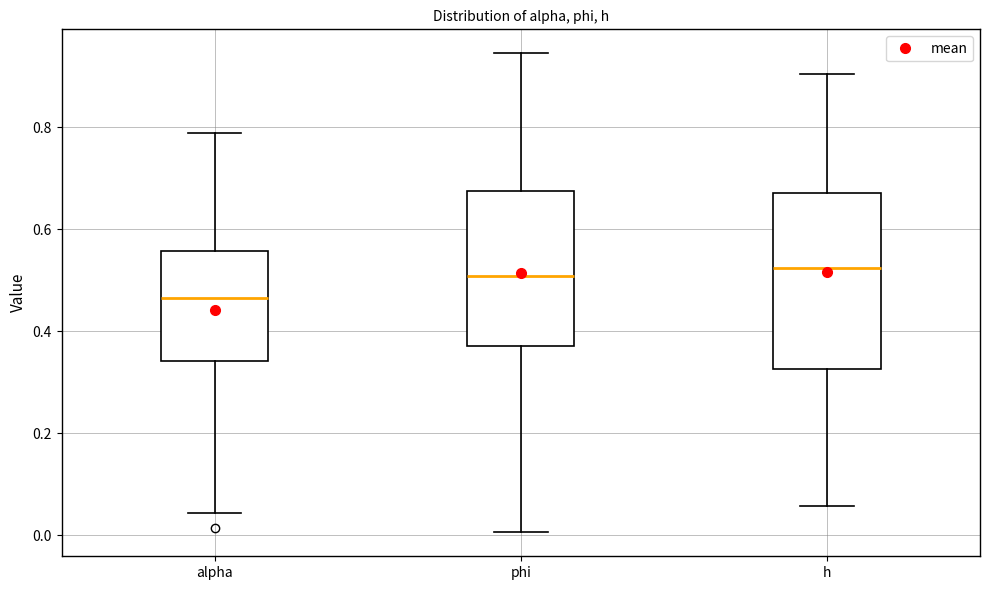

Reading left to right, transcribe this box plot: for each box, give where its median line is, the range the box spans, and where its two whiskers end, as read against the y-axis. The values are not printed on the chart, so give them approximately, as read against the axis.

alpha: median 0.46, box 0.34 to 0.56, whiskers 0.04 to 0.78
phi: median 0.50, box 0.38 to 0.68, whiskers 0.00 to 0.94
h: median 0.52, box 0.32 to 0.68, whiskers 0.06 to 0.90